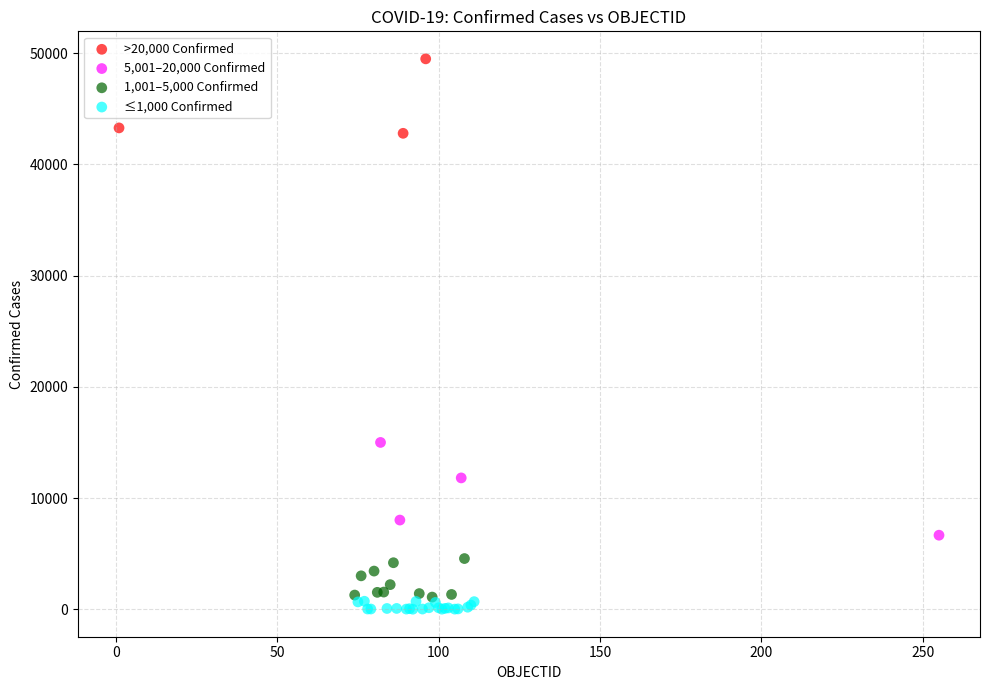

Which series contains the highest Y value?

>20,000 Confirmed